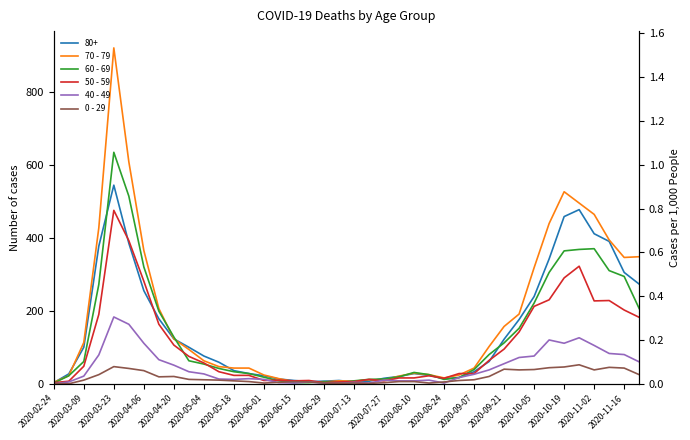

What is the difference between the maximum and minimum values in the 40 - 49 series?

183